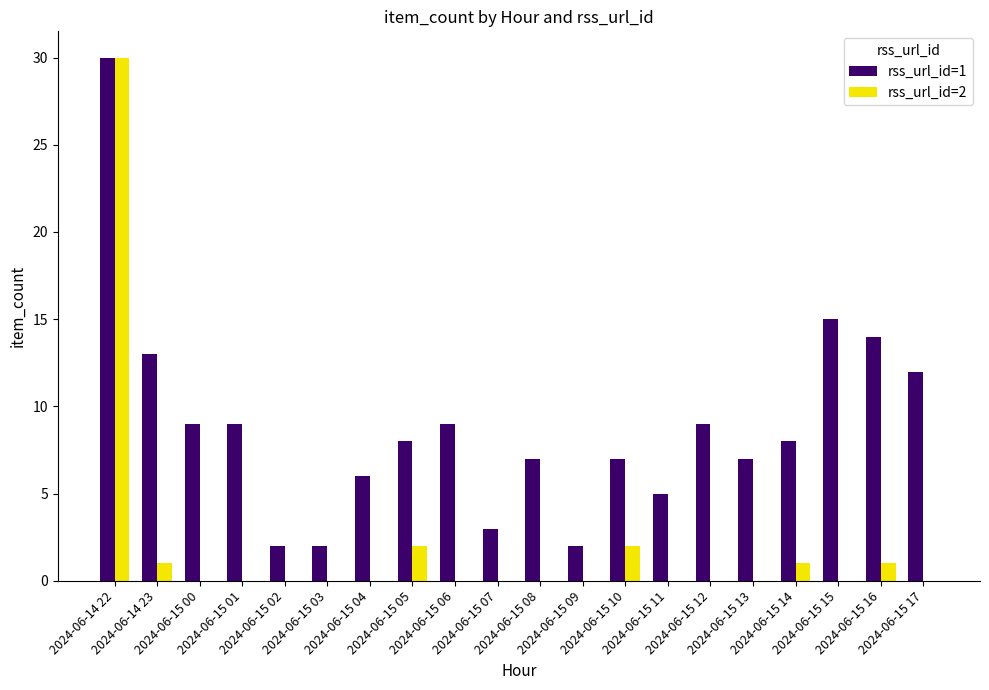

What is the maximum value shown in the chart?

30